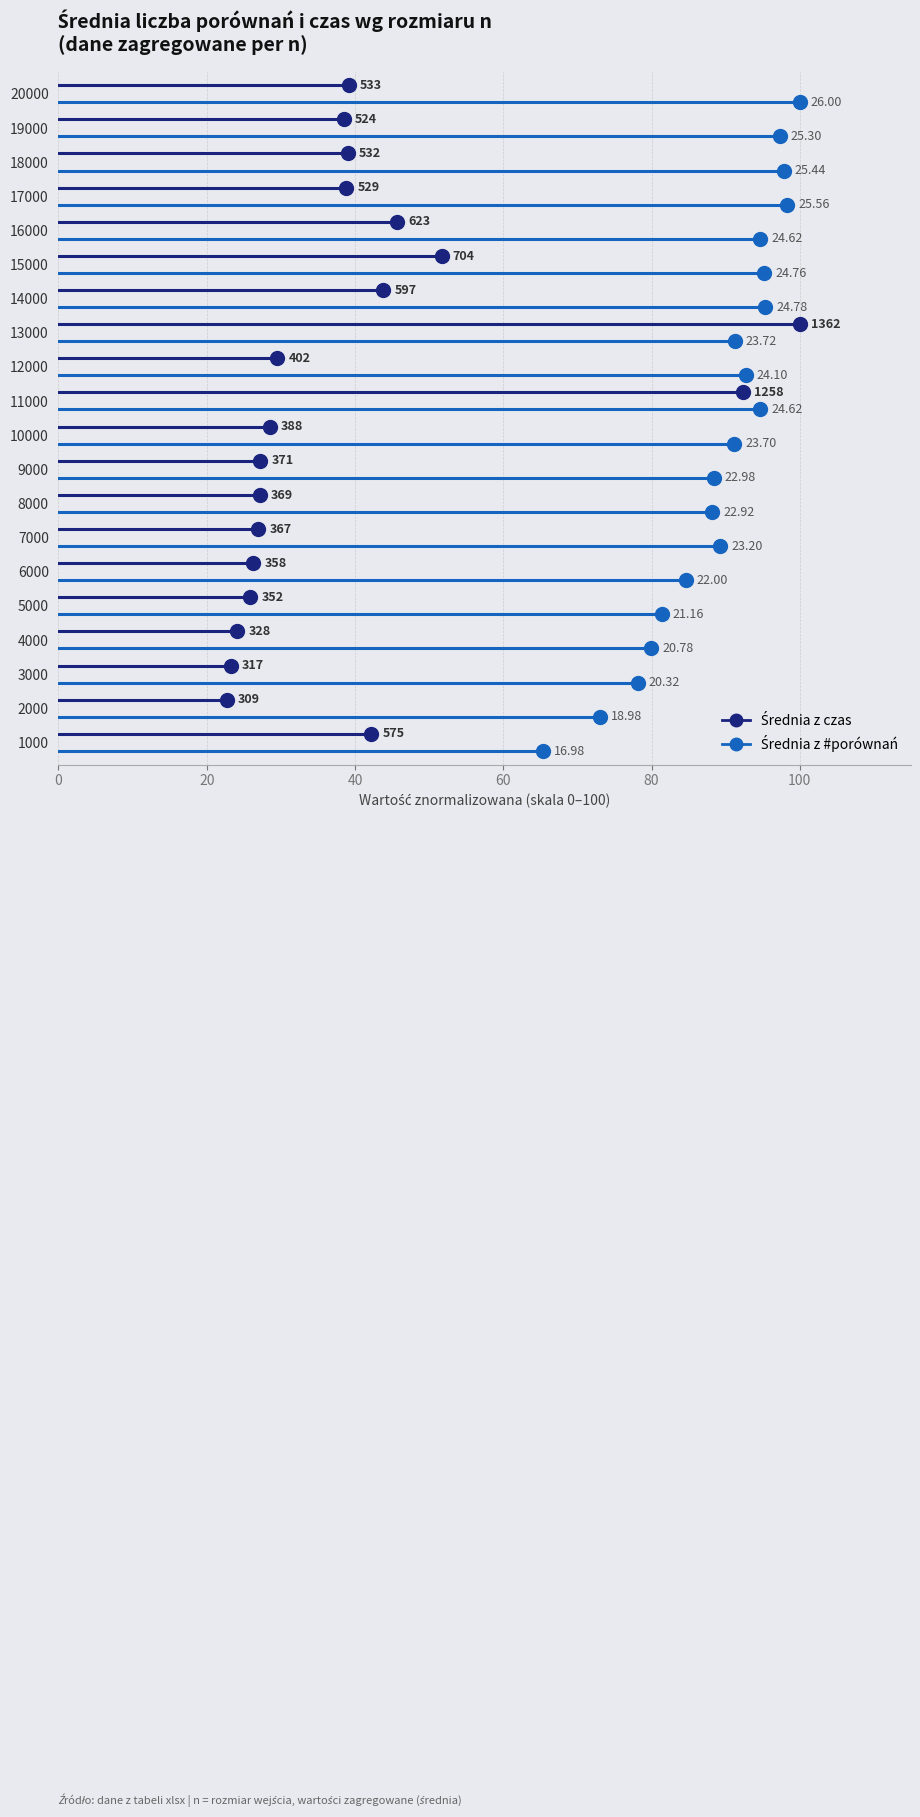

The value of Średnia z czas at 0 is 2. True or false?

False